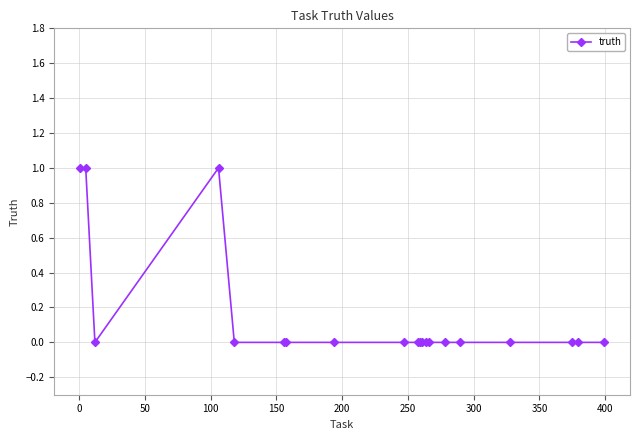

What is the sum of all values?

3